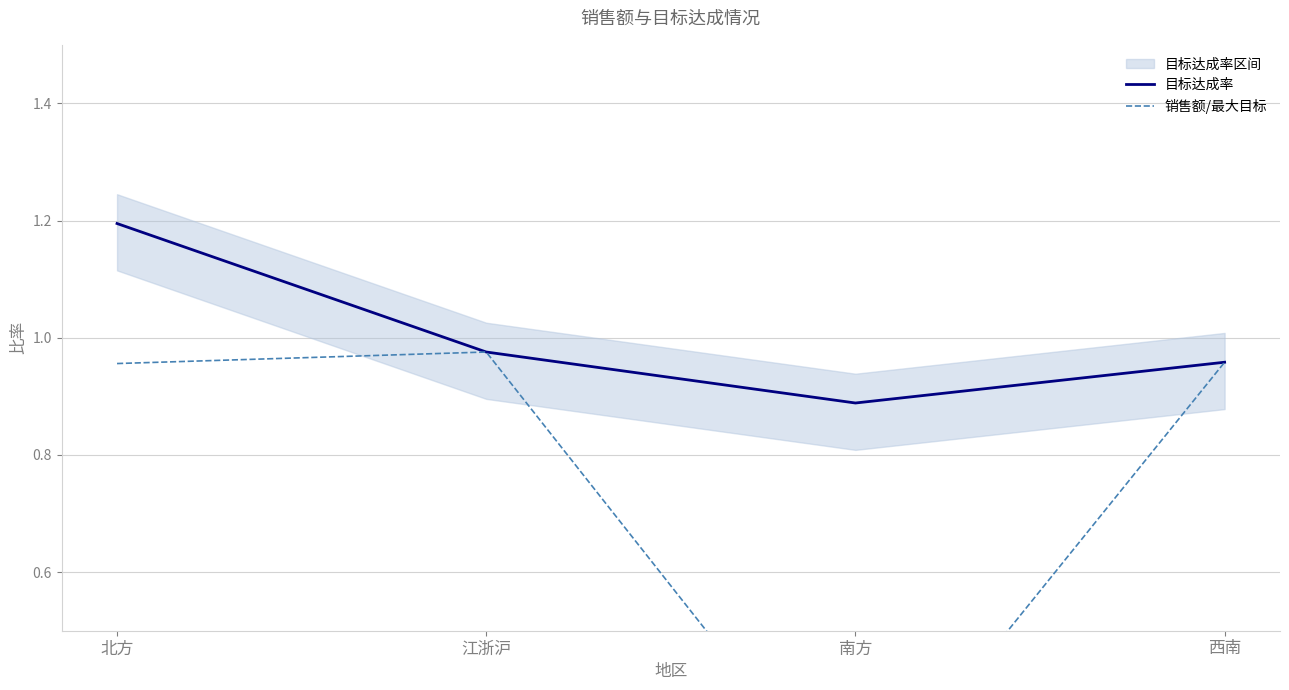

Read the 目标达成率 value at 江浙沪.

1.0